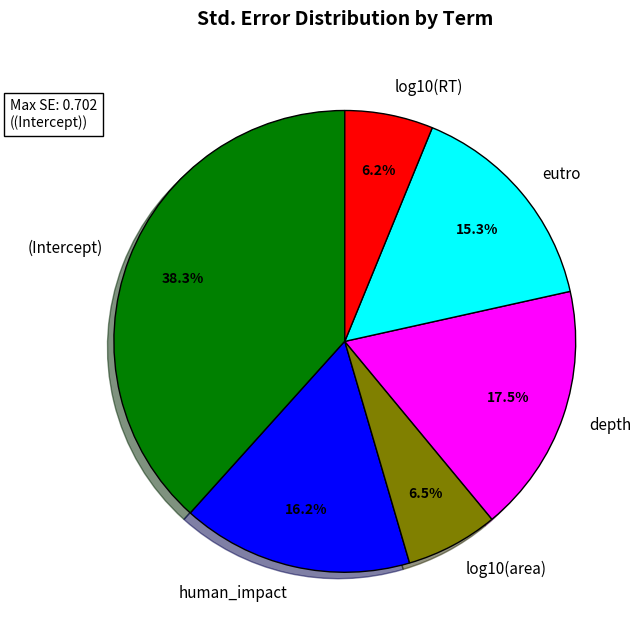

To the nearest percent, what portion does eutro represent?

15%